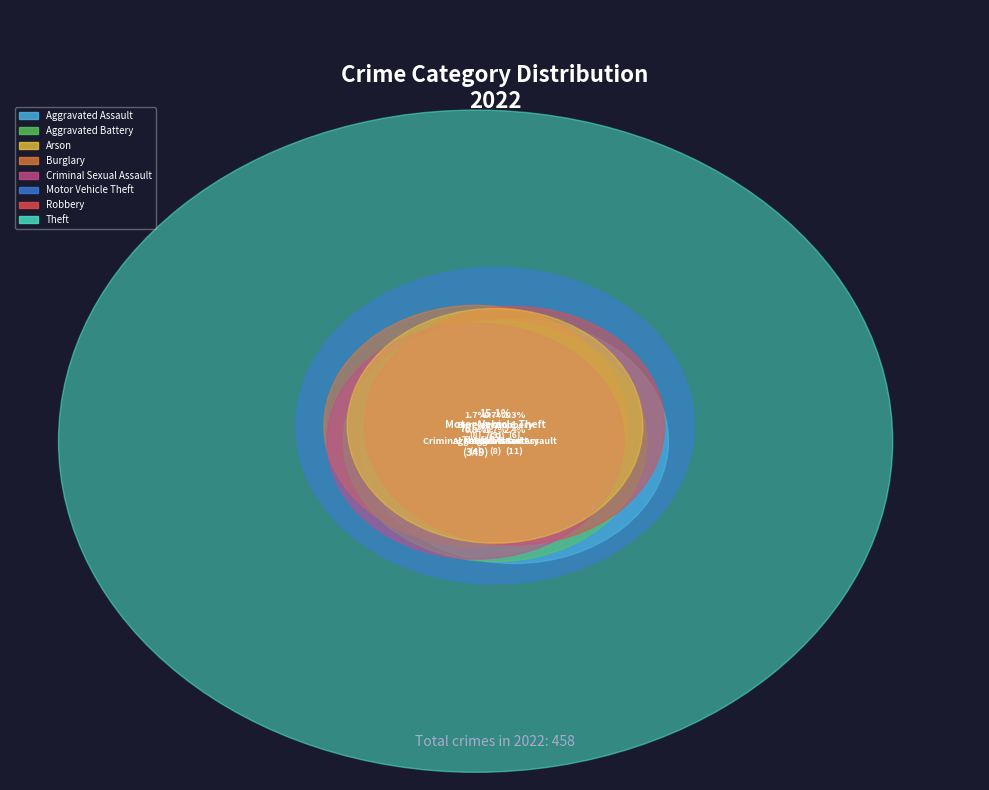

To the nearest percent, what percentage of the pie is Arson?

1%